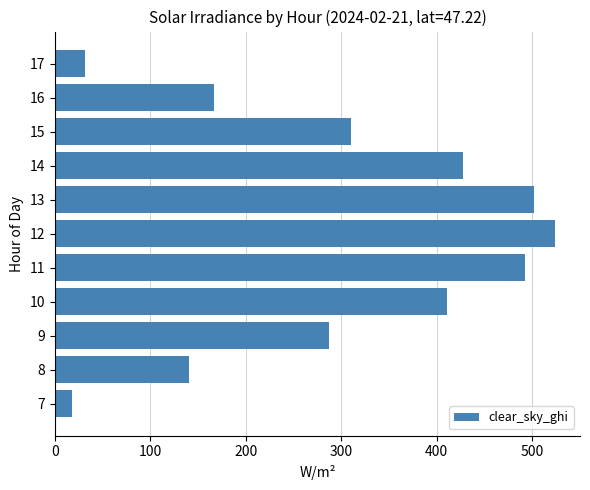

How many values are below 310?

5